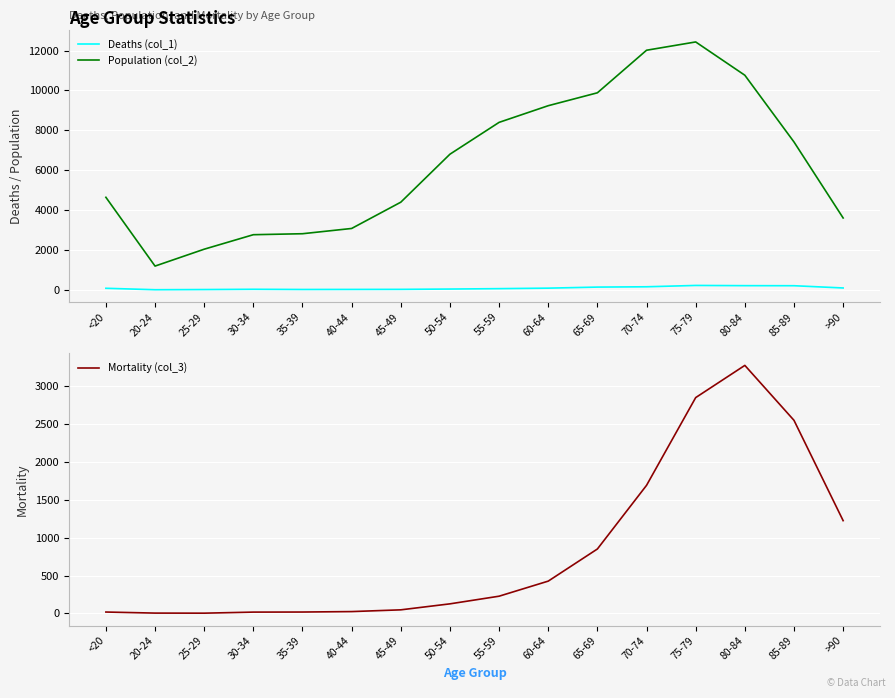

The value of Population (col_2) at 60-64 is 9236. True or false?

True